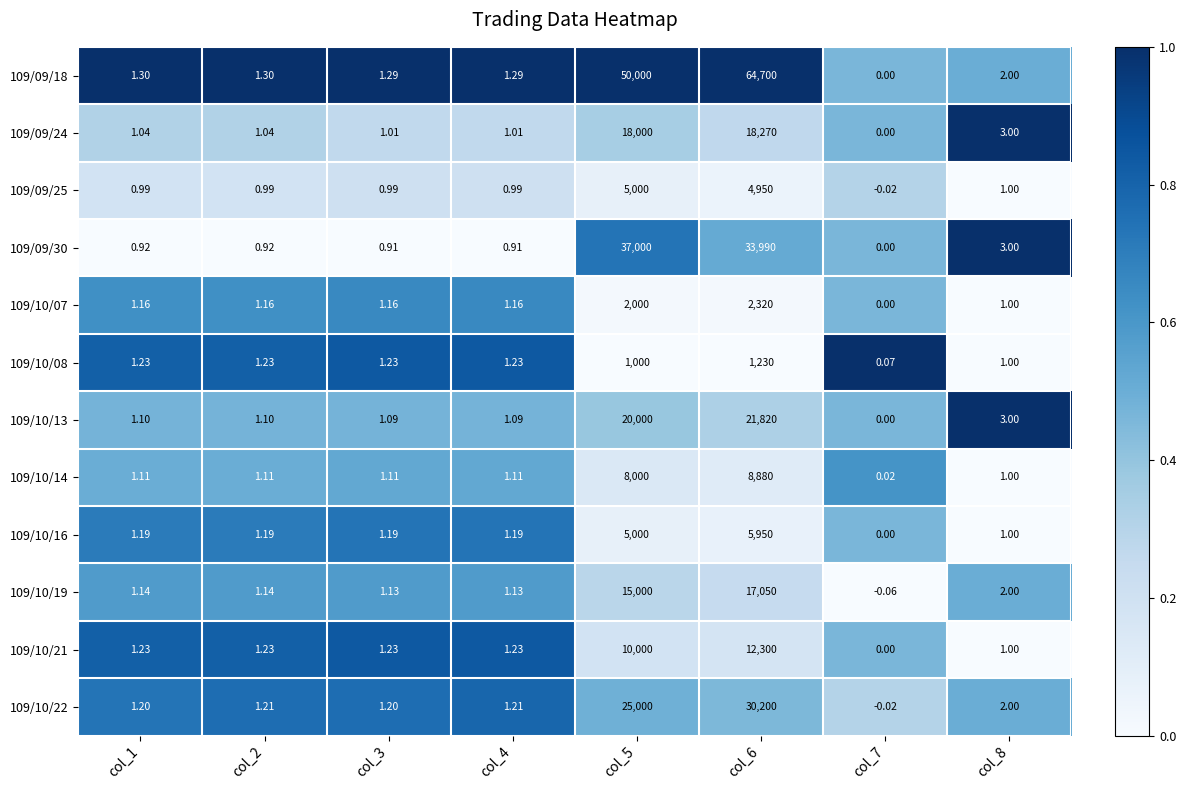

Is the value of 109/10/14 at col_6 greater than the value of 109/09/18 at col_7?

Yes